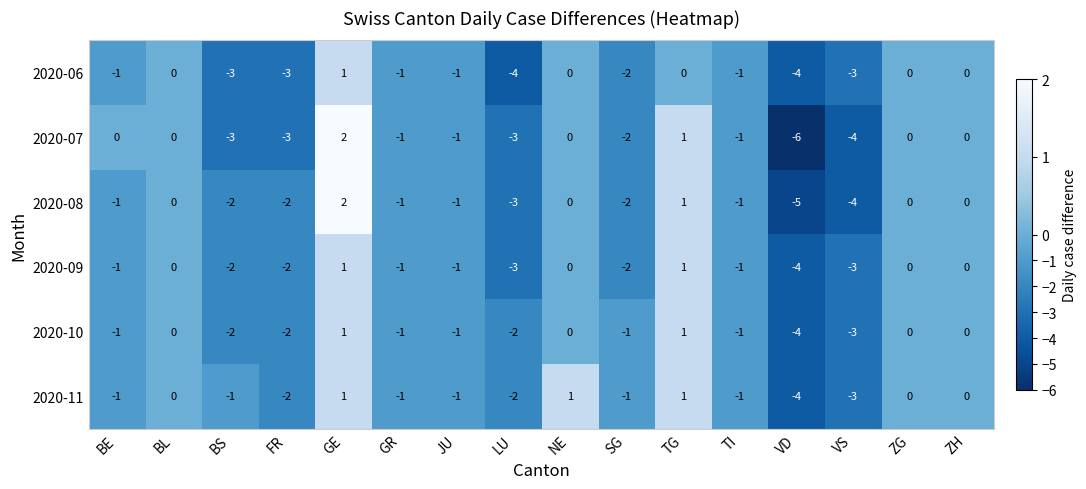

What is the sum of all 2020-10 values?

-16